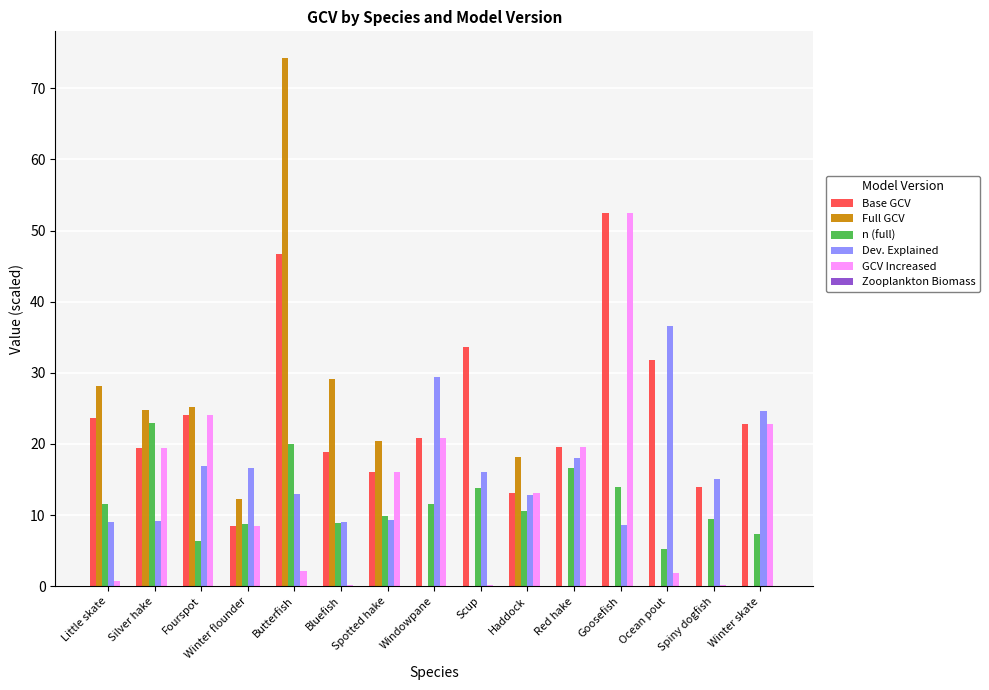

At which category is the sum across all series the highest?

Butterfish